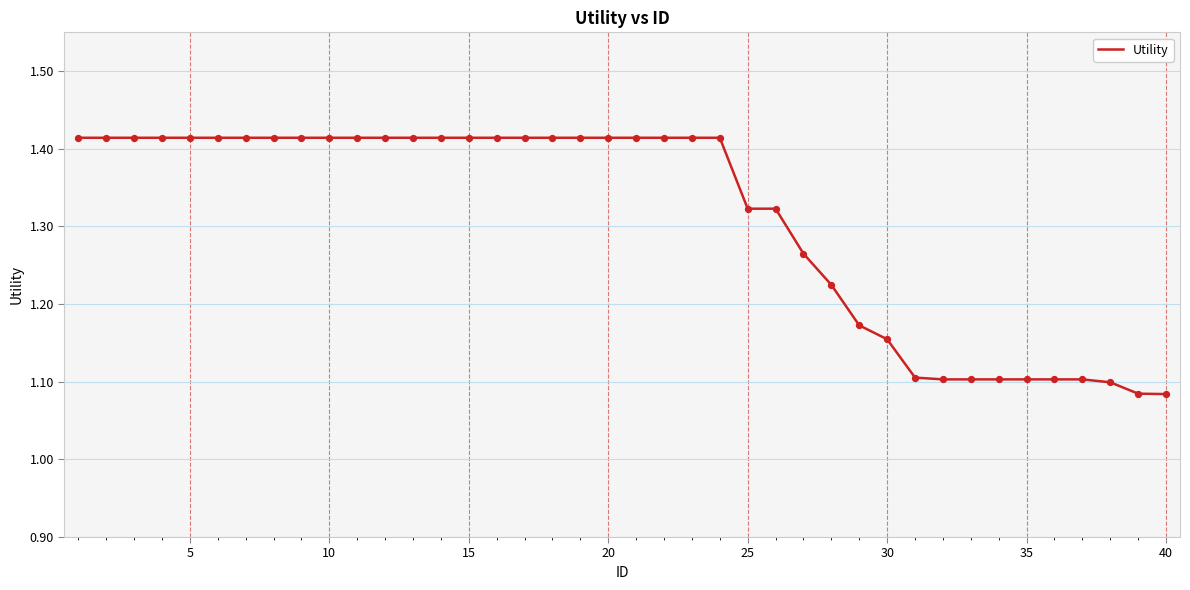

What is the difference between the maximum and minimum values?

0.3